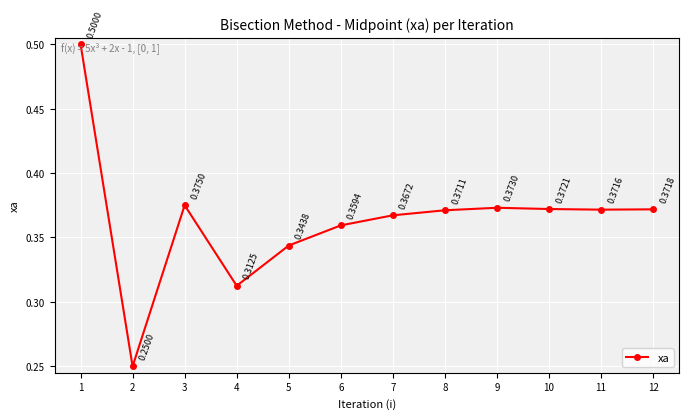

Which has a higher value, 10 or 4?

10